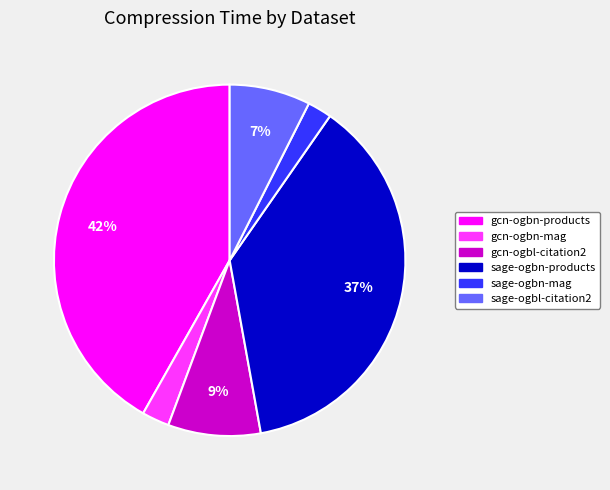

Which has a higher value, gcn-ogbn-mag or gcn-ogbn-products?

gcn-ogbn-products